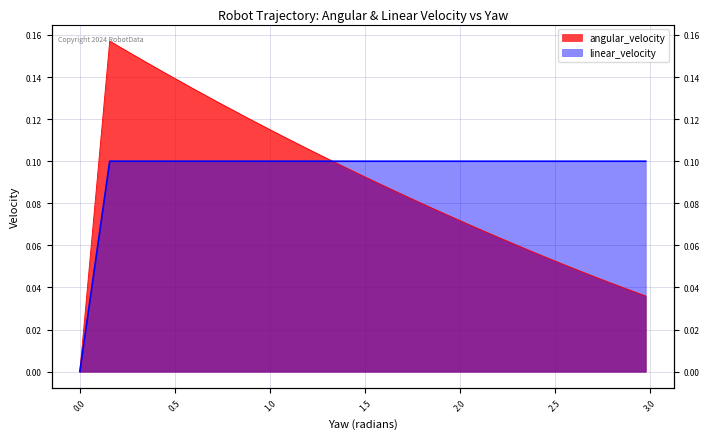

How many lines are shown in the chart?

2